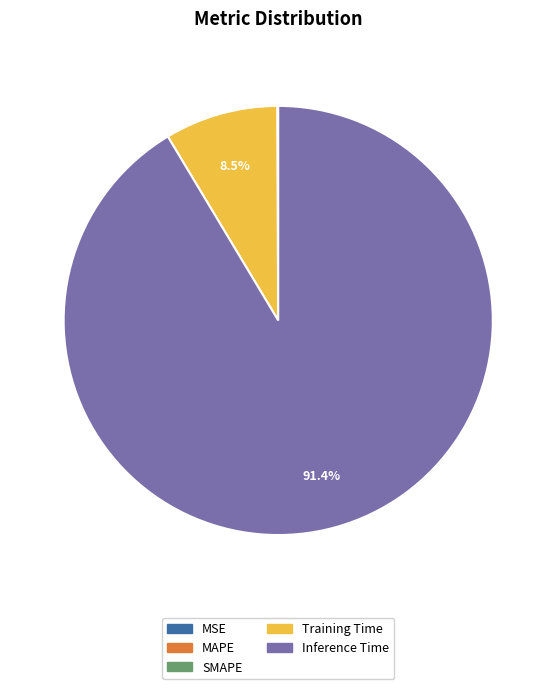

Which category accounts for the majority?

Inference Time